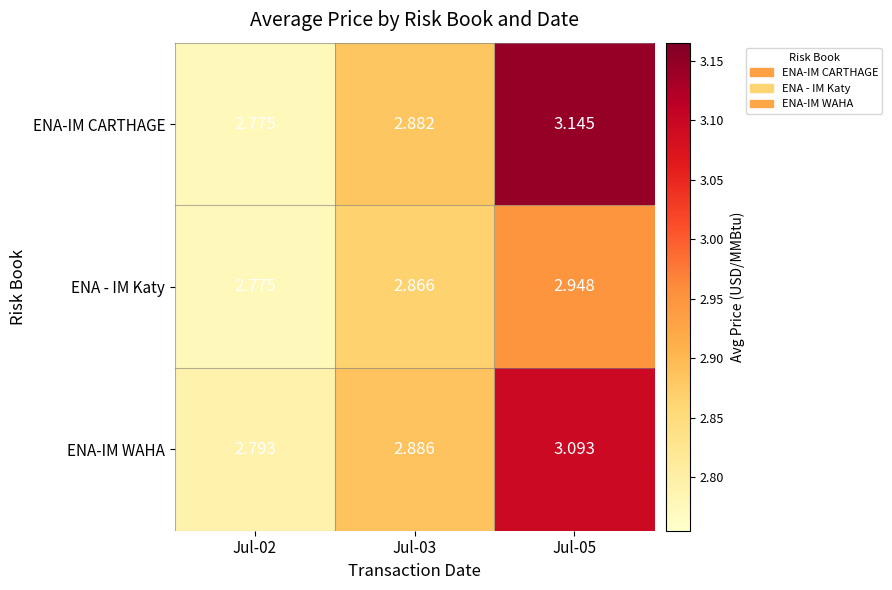

Which series changed the most between Jul-03 and Jul-05?

ENA-IM CARTHAGE